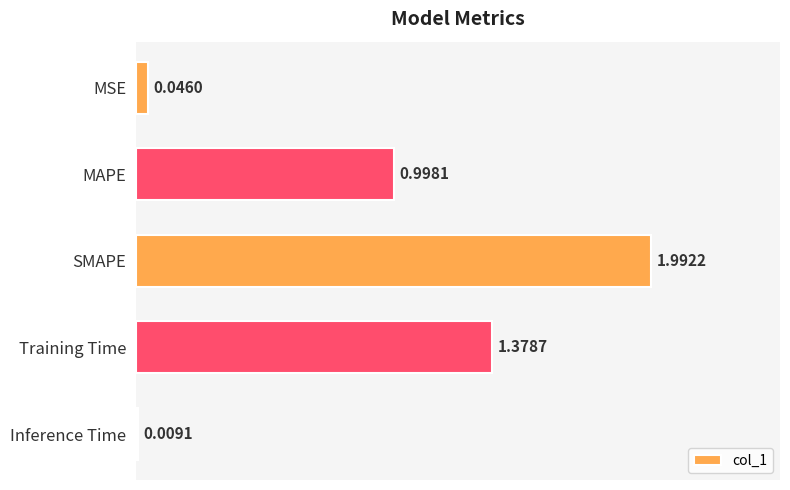

Rank the categories by value from lowest to highest.

Inference Time, MSE, MAPE, Training Time, SMAPE